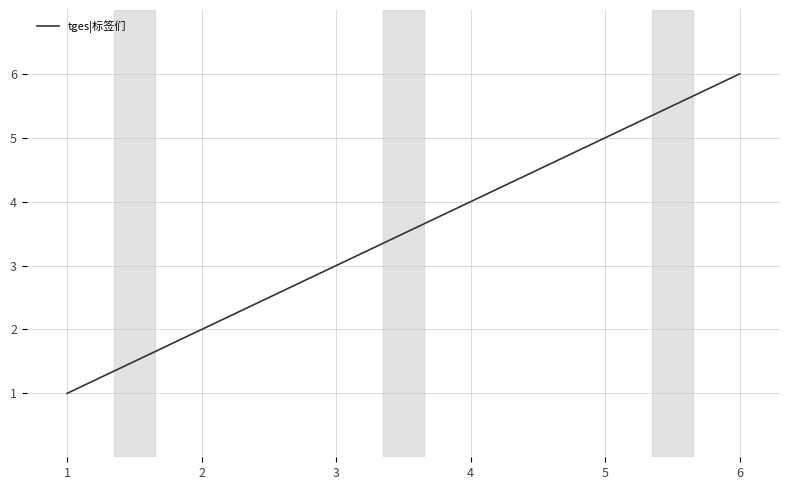

Reading right to left, extract all data points from this chart.

6	5	4	3	2	1